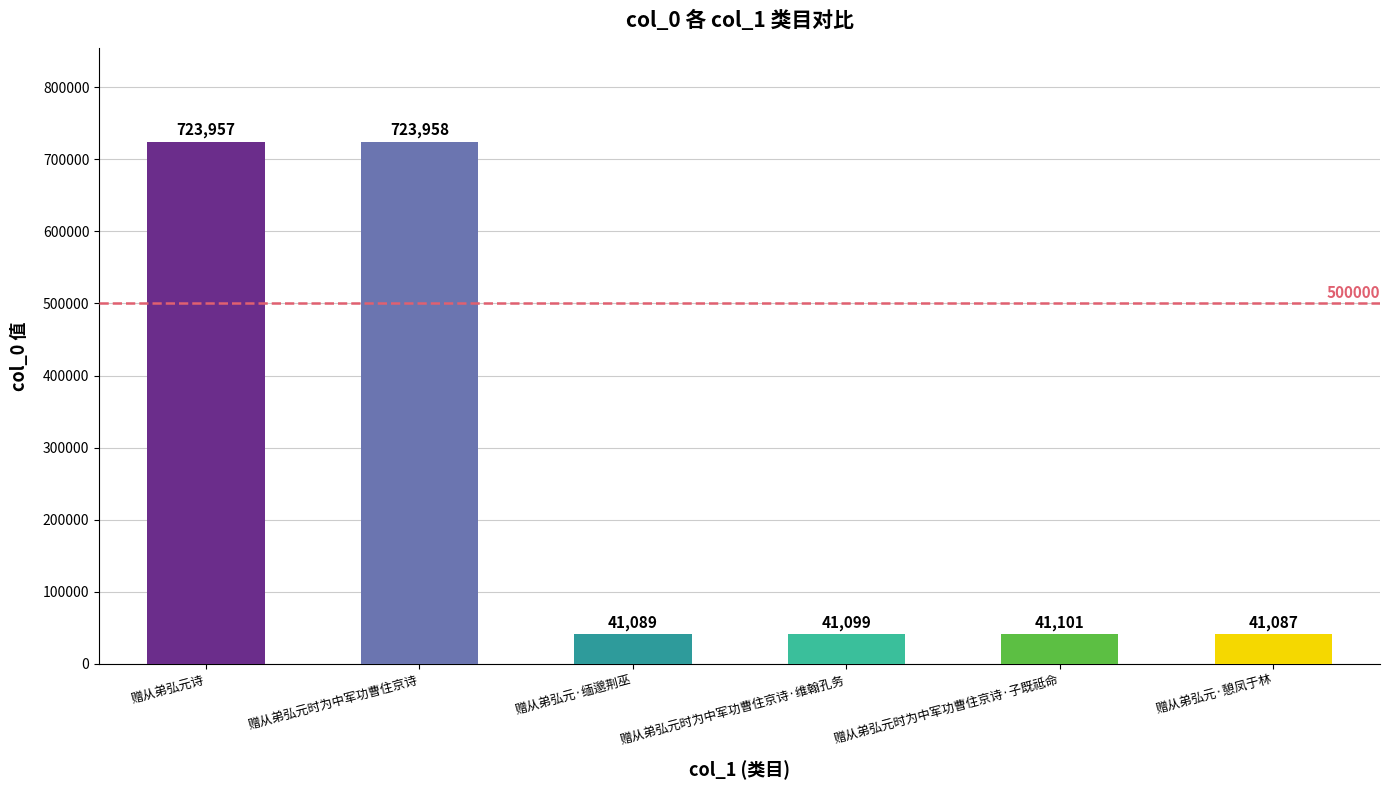

List the labels in order of value, smallest first.

赠从弟弘元·憩凤于林, 赠从弟弘元·缅邈荆巫, 赠从弟弘元时为中军功曹住京诗·维翰孔务, 赠从弟弘元时为中军功曹住京诗·子既祗命, 赠从弟弘元诗, 赠从弟弘元时为中军功曹住京诗